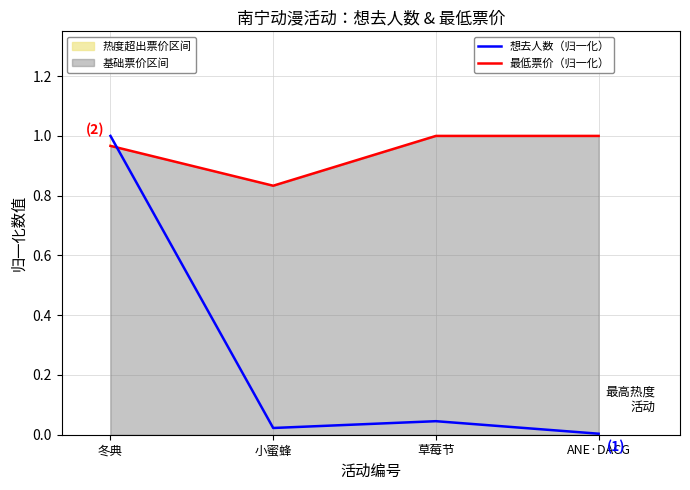

What is the label of the 2nd point from the right?

草莓节